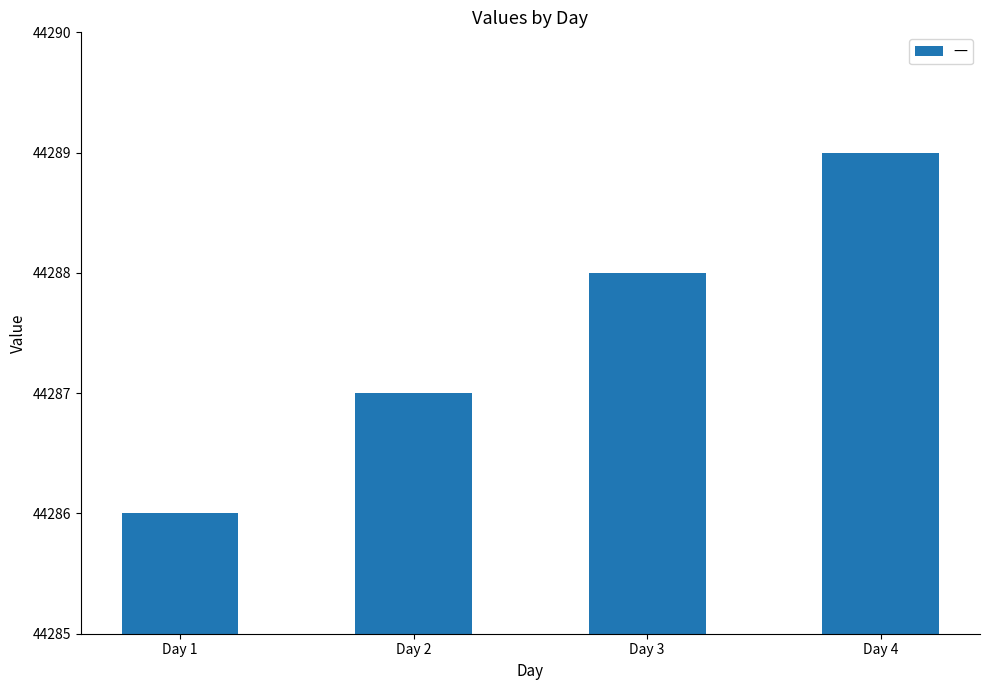

How many bars are there in total?

4